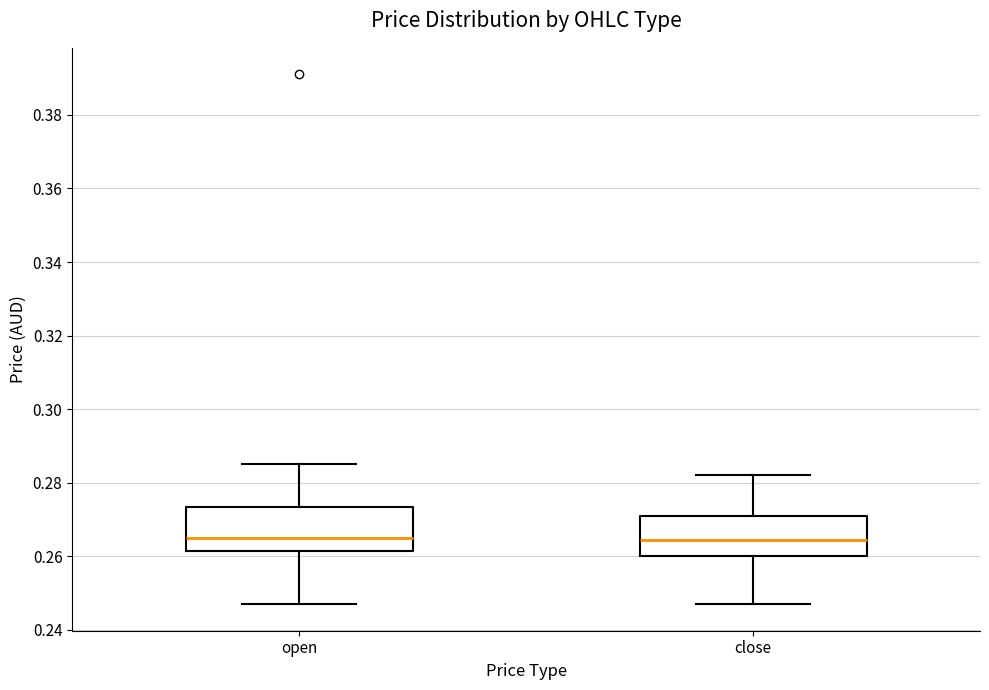

Reading left to right, transcribe this box plot: for each box, give where its median line is, the range the box spans, and where its two whiskers end, as read against the y-axis. The values are not printed on the chart, so give them approximately, as read against the axis.

open: median 0.266, box 0.262 to 0.274, whiskers 0.248 to 0.286
close: median 0.264, box 0.260 to 0.272, whiskers 0.248 to 0.282